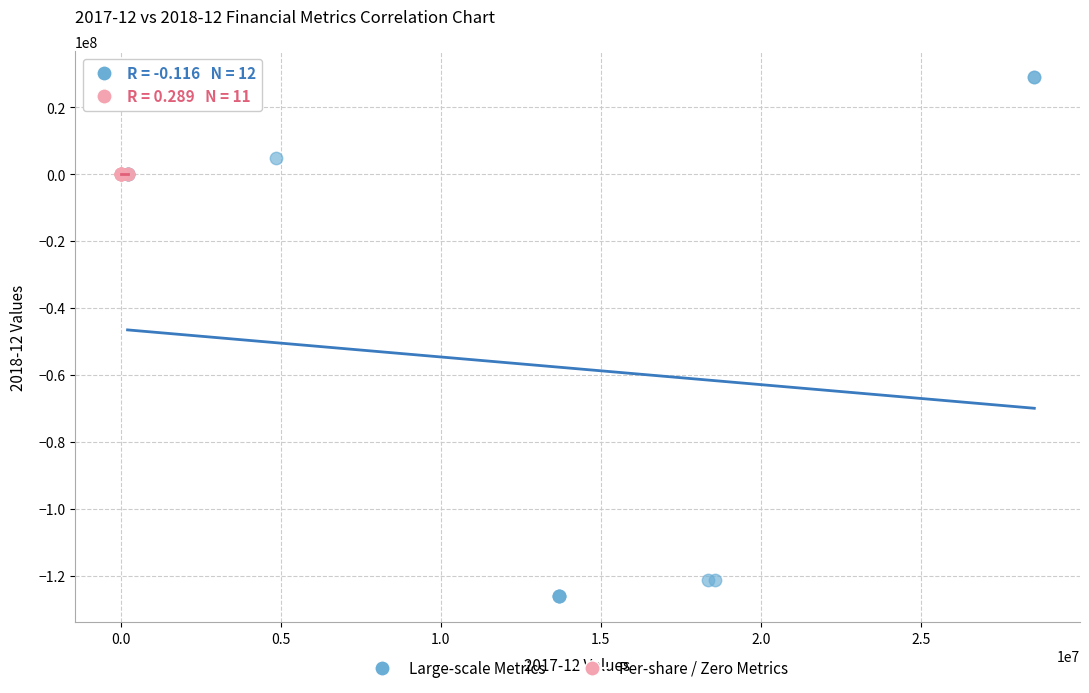

Which series contains the lowest Y value?

Large-scale Metrics